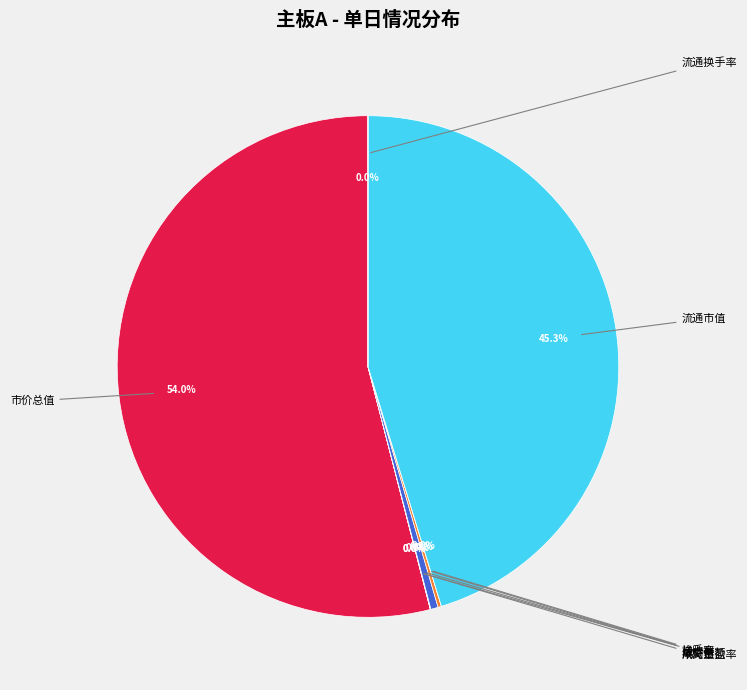

Is there a majority slice in this chart?

Yes